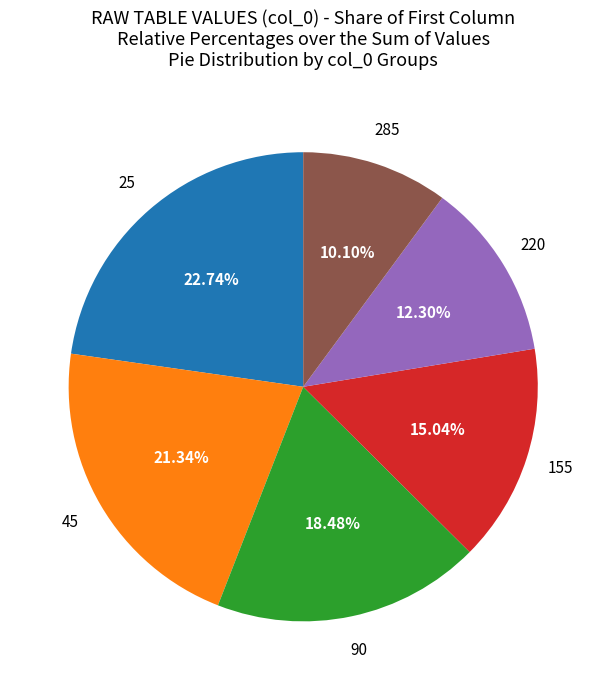

Is there any slice that represents more than half of the pie?

No